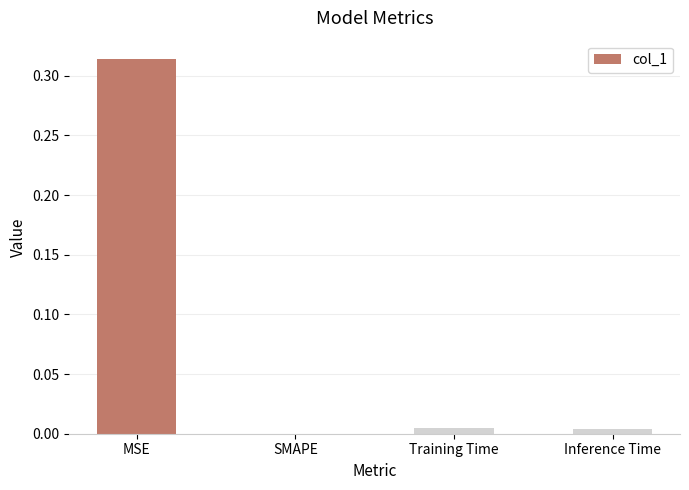

At which category does the chart reach its peak across all series?

MSE